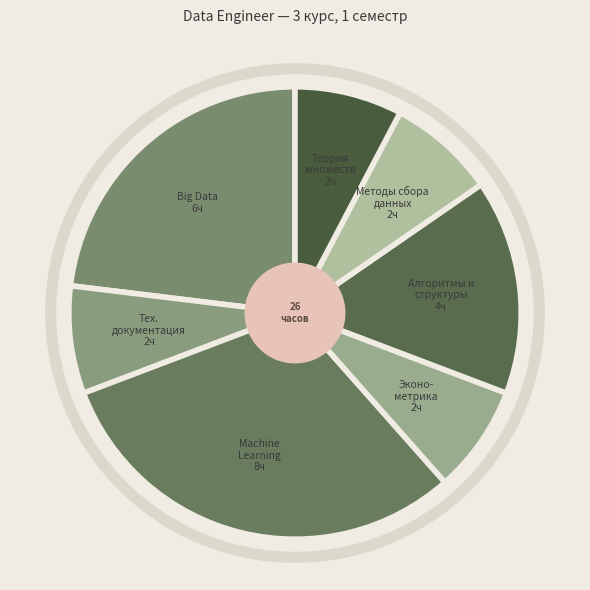

The Big Data 6ч slice represents 23% of the pie. True or false?

True